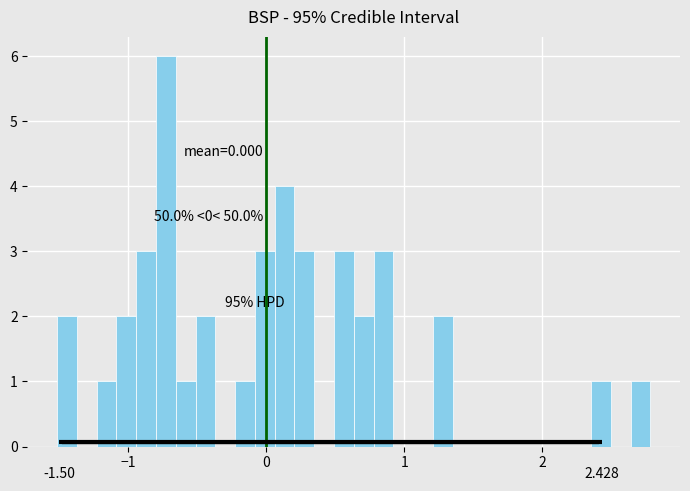

Around what value on the x-axis is the tallest bar? Give the approximate position of its centre, as read against the axis.

-0.7